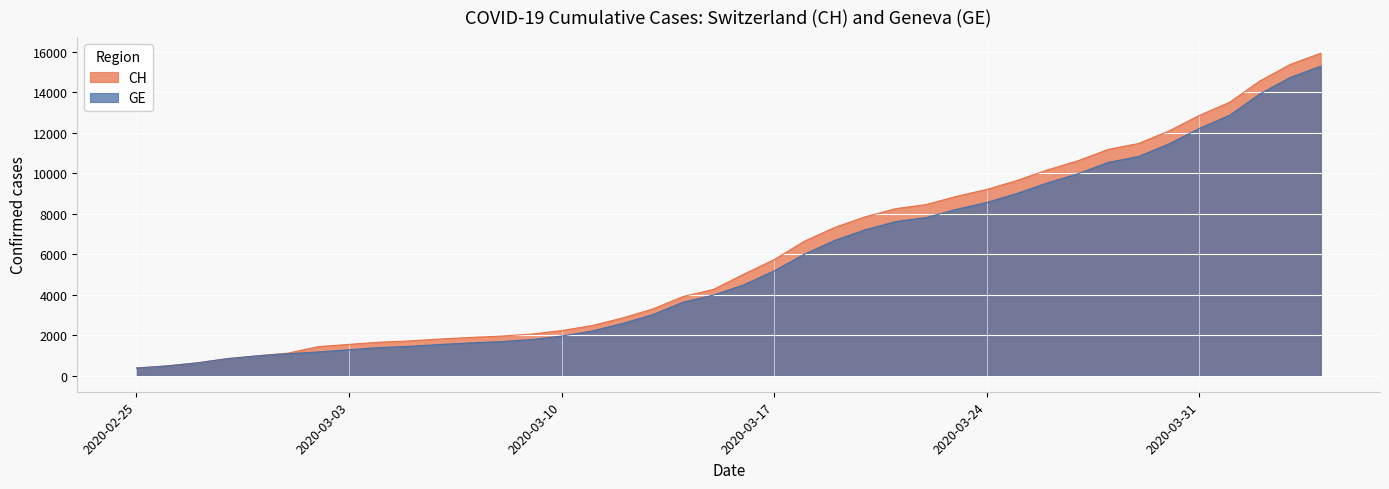

Reading left to right, extract all data points from this chart.

CH: 375	479	630	840	981	1113	1436	1544	1652	1715	1809	1885	1952	2051	2226	2472	2845	3291	3908	4259	5012	5731	6644	7323	7847	8249	8449	8855	9196	9642	10162	10613	11175	11467	12086	12852	13505	14561	15375	15926
GE: 375	479	630	840	981	1083	1171	1278	1384	1447	1538	1614	1681	1780	1955	2201	2574	3010	3627	3978	4485	5174	6002	6681	7205	7607	7807	8213	8554	9000	9520	9971	10533	10825	11444	12210	12863	13919	14733	15284